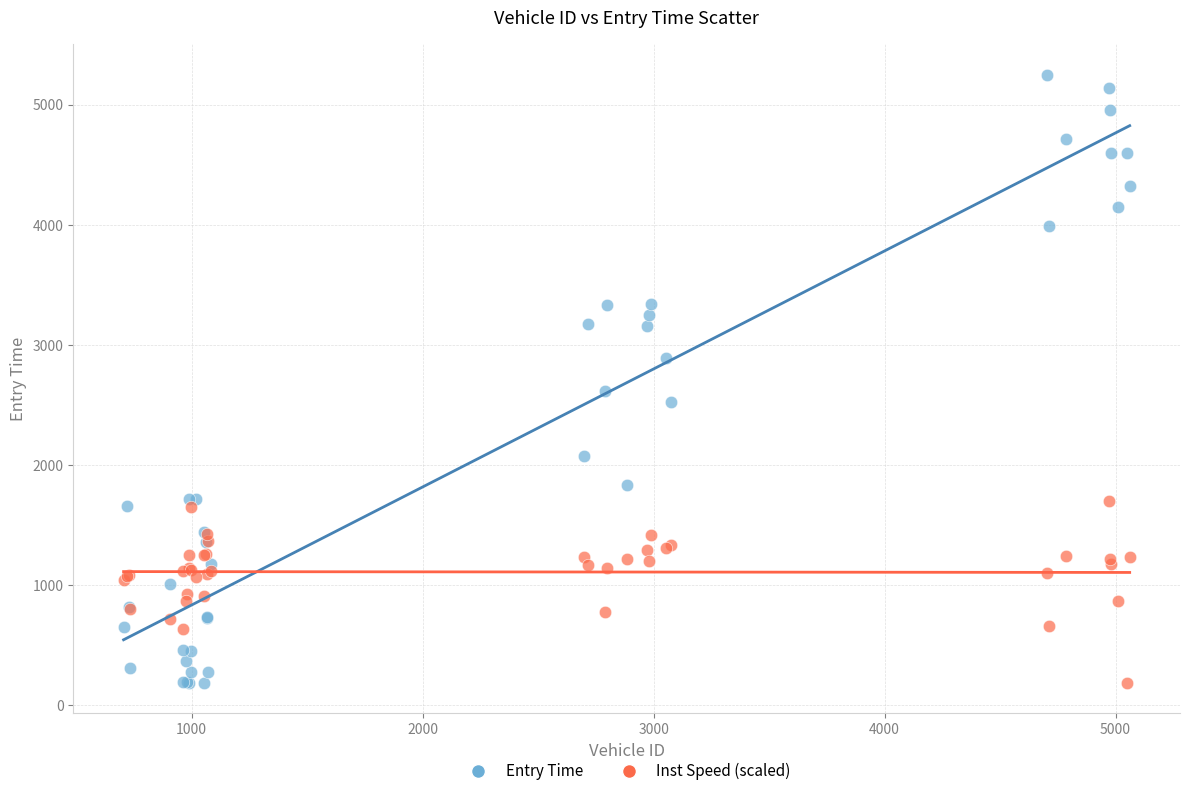

Which series reaches the maximum Y coordinate?

Entry Time